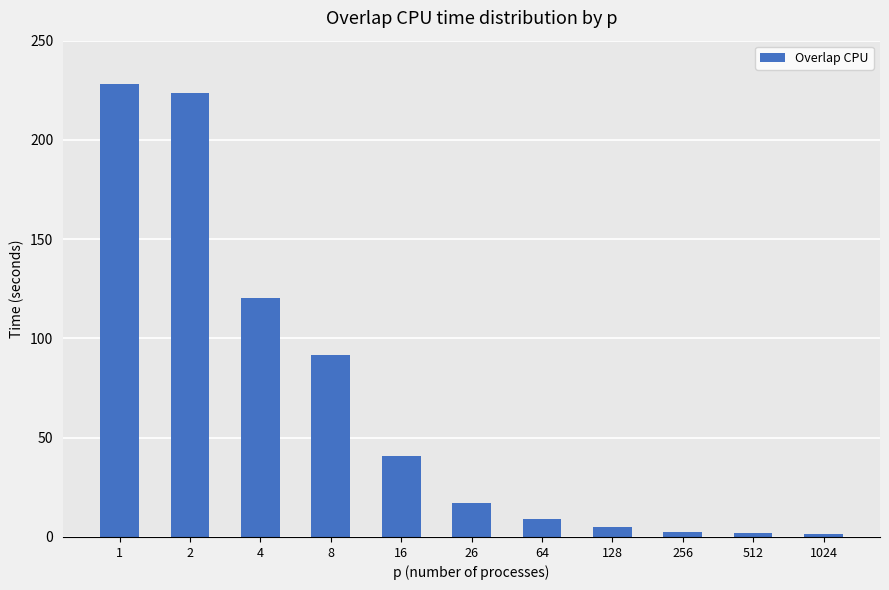

What is the difference between the second highest and minimum values?

222.2